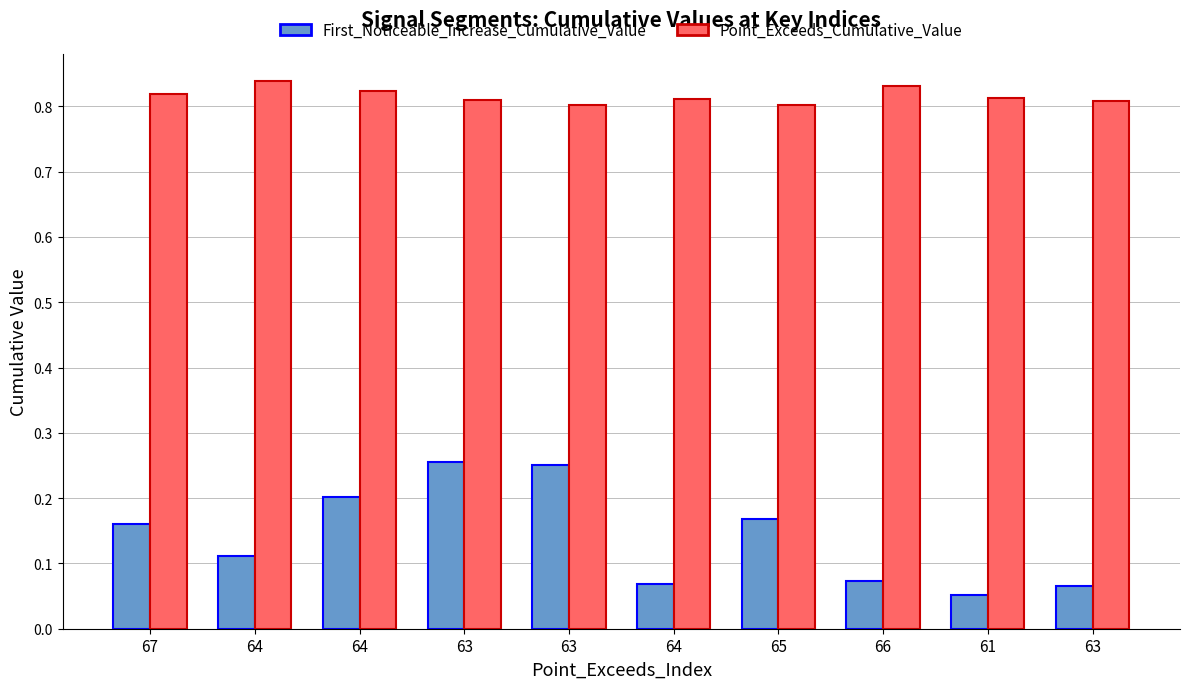

True or false: Point_Exceeds_Cumulative_Value has a value of 0.8 at 61.

True